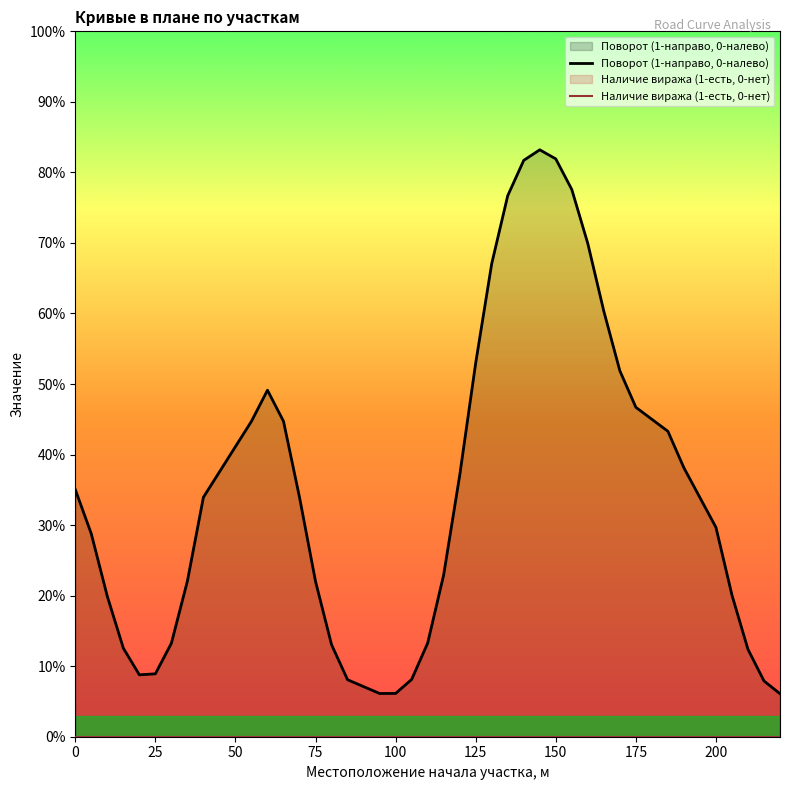

Which series has the largest range (max minus min)?

Поворот (1-направо, 0-налево)